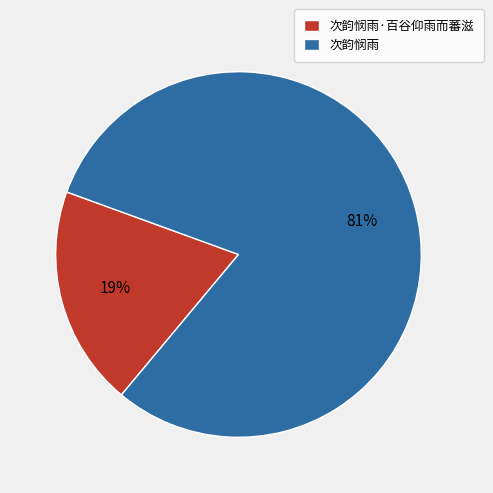

Between 次韵悯雨 and 次韵悯雨·百谷仰雨而蕃滋, which is larger?

次韵悯雨